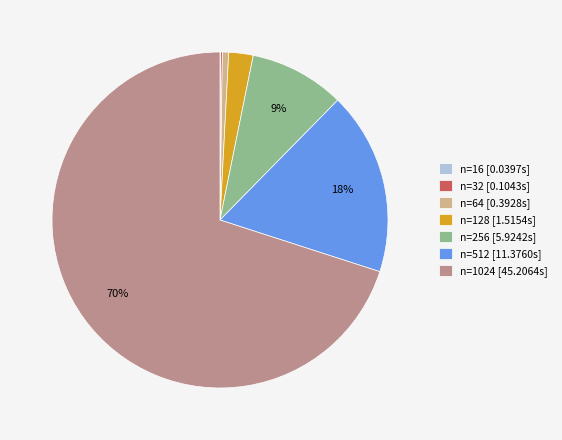

To the nearest percent, what is the average slice percentage?

14%